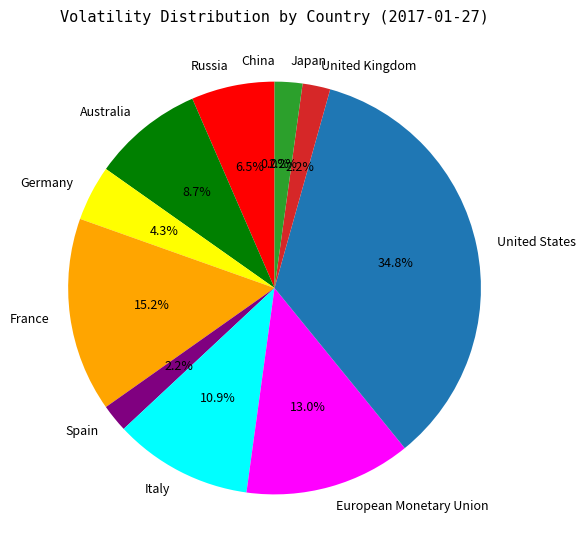

To the nearest percent, what is the average slice percentage?

9%